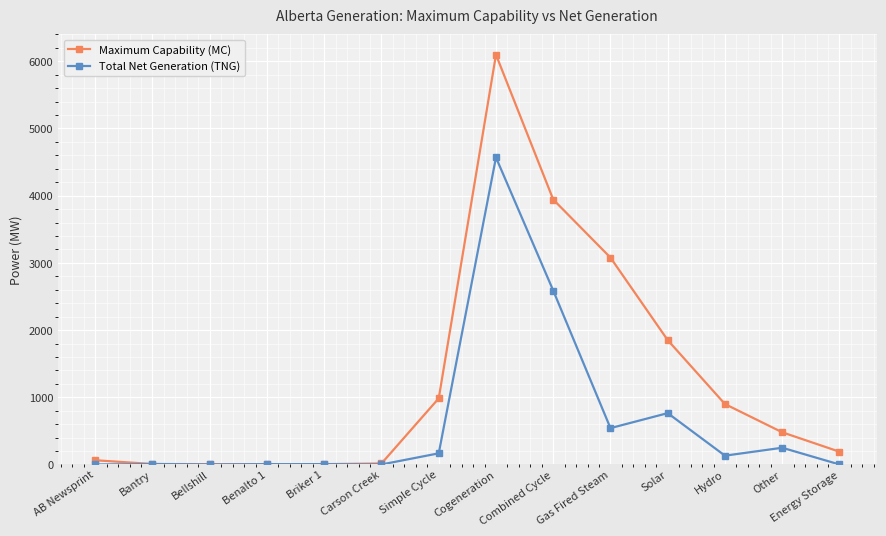

True or false: Maximum Capability (MC) has more than 0 interior local peaks.

True